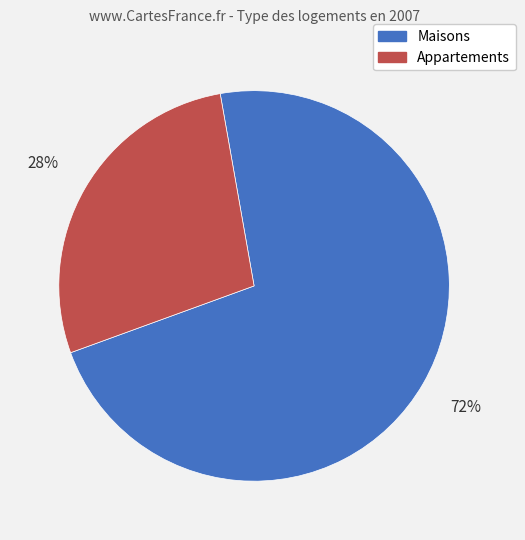

What is the largest slice in the pie chart?

Maisons